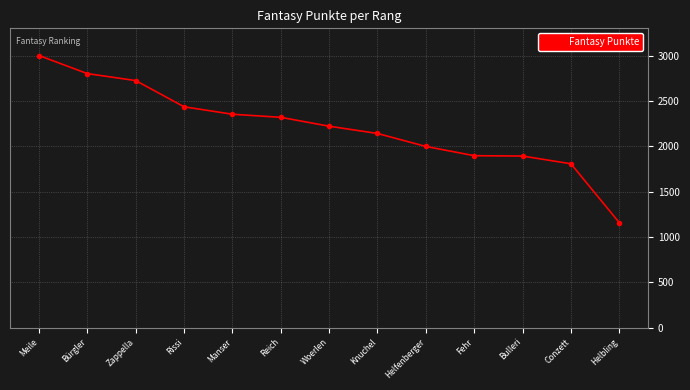

What is the ratio of the value at Meile to the value at Fehr?

1.6